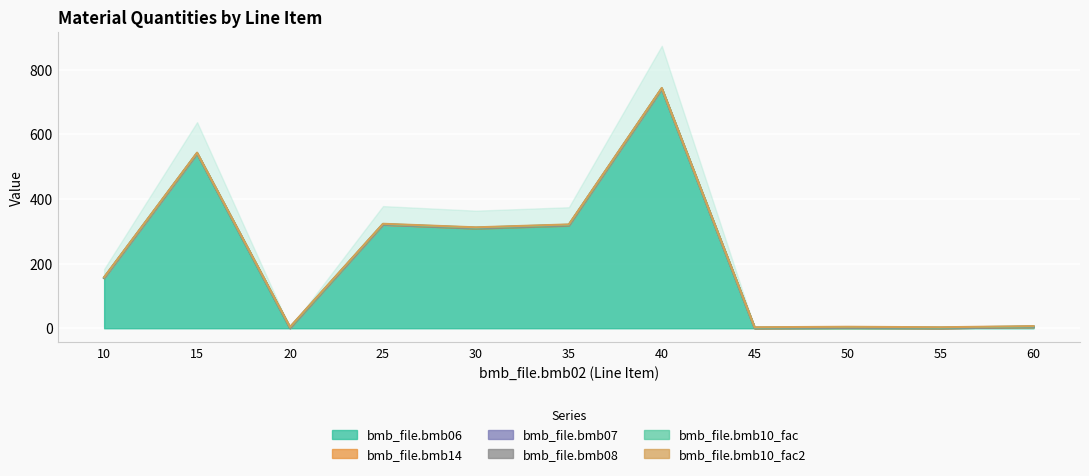

Between 15 and 25, which is larger?

15